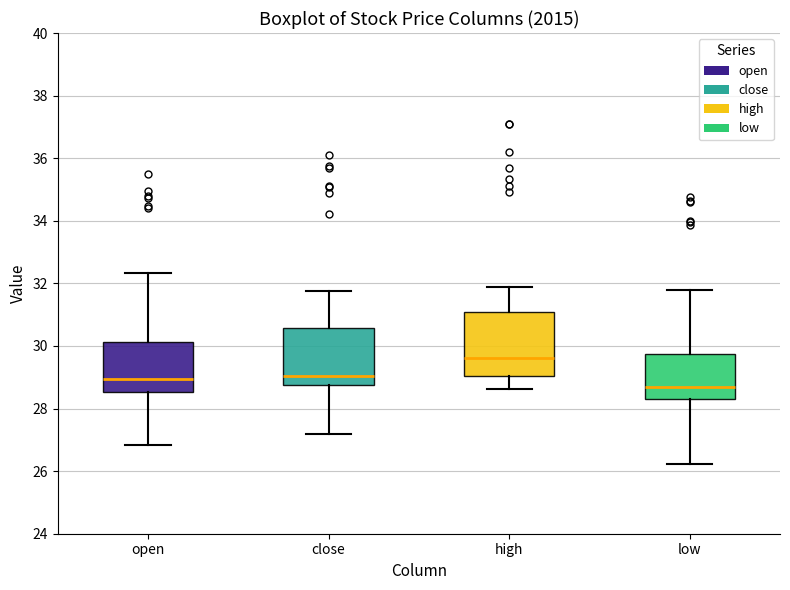

Where is the upper edge of the box for open on the y-axis? The values are not printed on the chart, so give them approximately, as read against the axis.

30.2